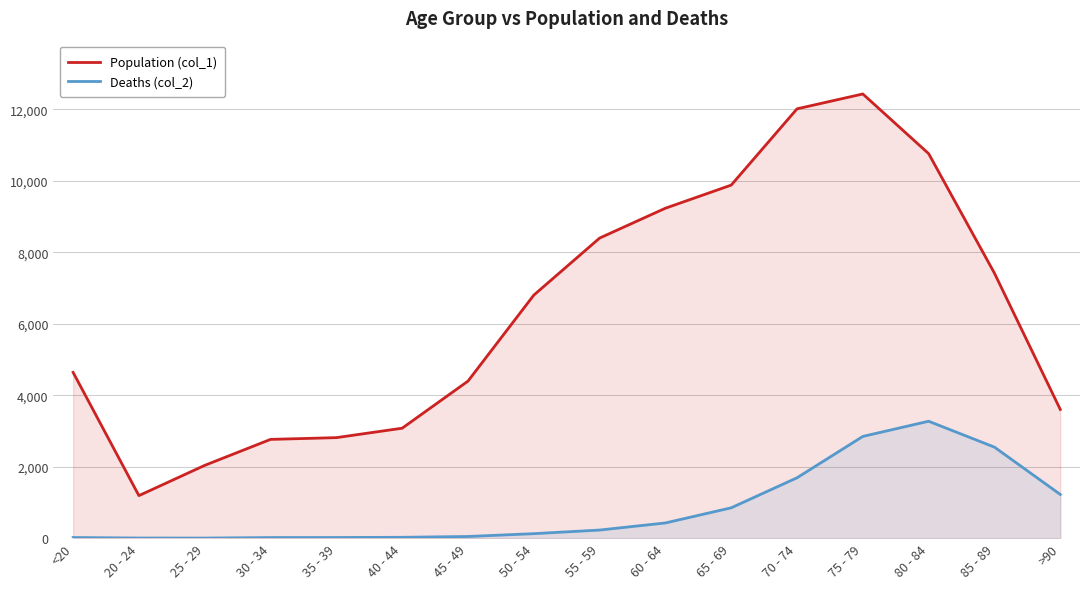

True or false: Population (col_1) and Deaths (col_2) cross at least once.

False